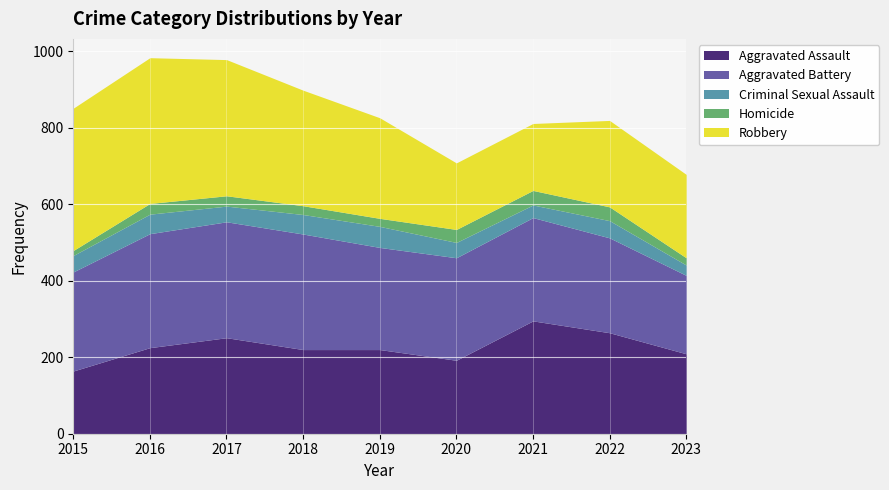

Rank the series by their maximum value, from lowest to highest.

Homicide, Criminal Sexual Assault, Aggravated Assault, Aggravated Battery, Robbery